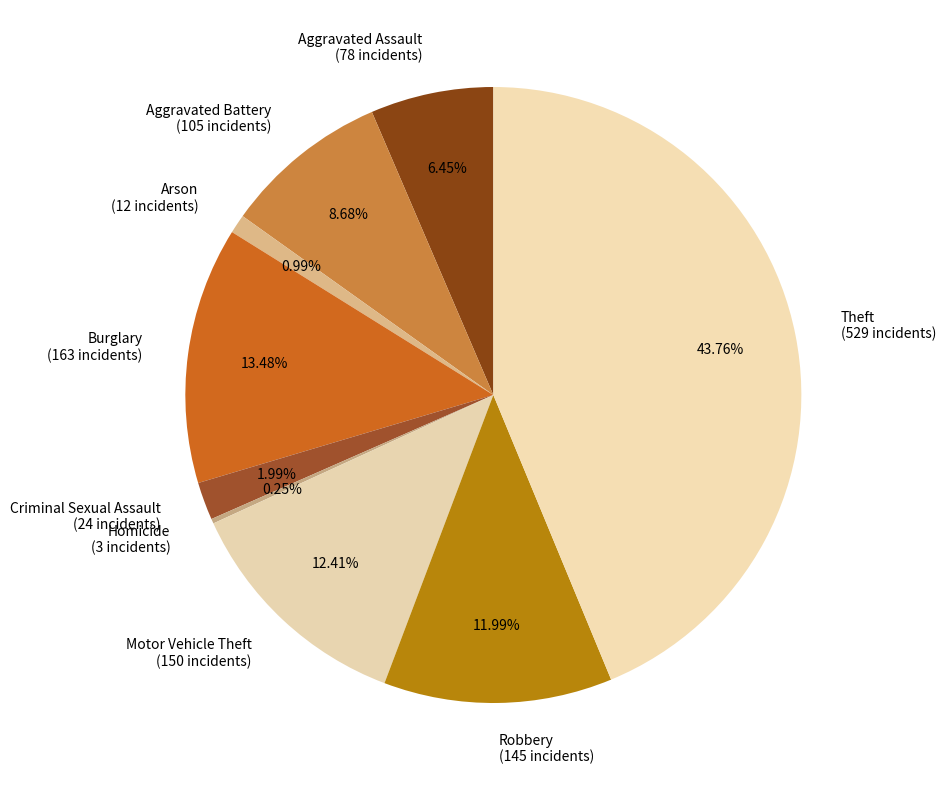

What percentage is NOT represented by Aggravated Battery?

91.3%